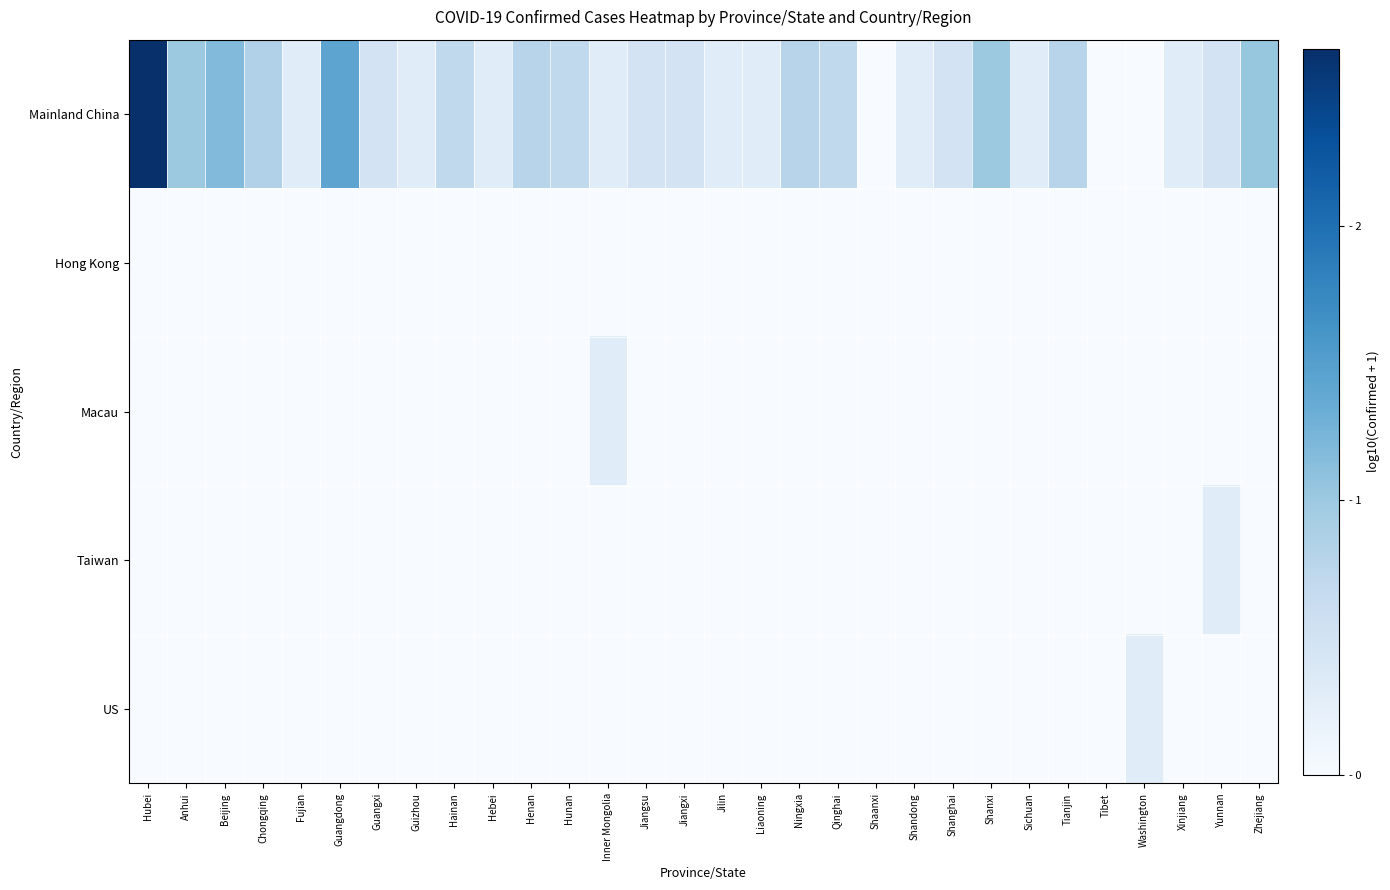

Reading left to right, extract all data points from this chart.

Mainland China: Hubei=2.6	Anhui=1.0	Beijing=1.2	Chongqing=0.8	Fujian=0.3	Guangdong=1.4	Guangxi=0.5	Guizhou=0.3	Hainan=0.7	Hebei=0.3	Henan=0.8	Hunan=0.7	Inner Mongolia=0.3	Jiangsu=0.5	Jiangxi=0.5	Jilin=0.3	Liaoning=0.3	Ningxia=0.8	Qinghai=0.7	Shaanxi=0.0	Shandong=0.3	Shanghai=0.5	Shanxi=1.0	Sichuan=0.3	Tianjin=0.8	Tibet=0.0	Washington=0.0	Xinjiang=0.3	Yunnan=0.5	Zhejiang=1.0
Hong Kong: Hubei=0.0	Anhui=0.0	Beijing=0.0	Chongqing=0.0	Fujian=0.0	Guangdong=0.0	Guangxi=0.0	Guizhou=0.0	Hainan=0.0	Hebei=0.0	Henan=0.0	Hunan=0.0	Inner Mongolia=0.0	Jiangsu=0.0	Jiangxi=0.0	Jilin=0.0	Liaoning=0.0	Ningxia=0.0	Qinghai=0.0	Shaanxi=0.0	Shandong=0.0	Shanghai=0.0	Shanxi=0.0	Sichuan=0.0	Tianjin=0.0	Tibet=0.0	Washington=0.0	Xinjiang=0.0	Yunnan=0.0	Zhejiang=0.0
Macau: Hubei=0.0	Anhui=0.0	Beijing=0.0	Chongqing=0.0	Fujian=0.0	Guangdong=0.0	Guangxi=0.0	Guizhou=0.0	Hainan=0.0	Hebei=0.0	Henan=0.0	Hunan=0.0	Inner Mongolia=0.3	Jiangsu=0.0	Jiangxi=0.0	Jilin=0.0	Liaoning=0.0	Ningxia=0.0	Qinghai=0.0	Shaanxi=0.0	Shandong=0.0	Shanghai=0.0	Shanxi=0.0	Sichuan=0.0	Tianjin=0.0	Tibet=0.0	Washington=0.0	Xinjiang=0.0	Yunnan=0.0	Zhejiang=0.0
Taiwan: Hubei=0.0	Anhui=0.0	Beijing=0.0	Chongqing=0.0	Fujian=0.0	Guangdong=0.0	Guangxi=0.0	Guizhou=0.0	Hainan=0.0	Hebei=0.0	Henan=0.0	Hunan=0.0	Inner Mongolia=0.0	Jiangsu=0.0	Jiangxi=0.0	Jilin=0.0	Liaoning=0.0	Ningxia=0.0	Qinghai=0.0	Shaanxi=0.0	Shandong=0.0	Shanghai=0.0	Shanxi=0.0	Sichuan=0.0	Tianjin=0.0	Tibet=0.0	Washington=0.0	Xinjiang=0.0	Yunnan=0.3	Zhejiang=0.0
US: Hubei=0.0	Anhui=0.0	Beijing=0.0	Chongqing=0.0	Fujian=0.0	Guangdong=0.0	Guangxi=0.0	Guizhou=0.0	Hainan=0.0	Hebei=0.0	Henan=0.0	Hunan=0.0	Inner Mongolia=0.0	Jiangsu=0.0	Jiangxi=0.0	Jilin=0.0	Liaoning=0.0	Ningxia=0.0	Qinghai=0.0	Shaanxi=0.0	Shandong=0.0	Shanghai=0.0	Shanxi=0.0	Sichuan=0.0	Tianjin=0.0	Tibet=0.0	Washington=0.3	Xinjiang=0.0	Yunnan=0.0	Zhejiang=0.0